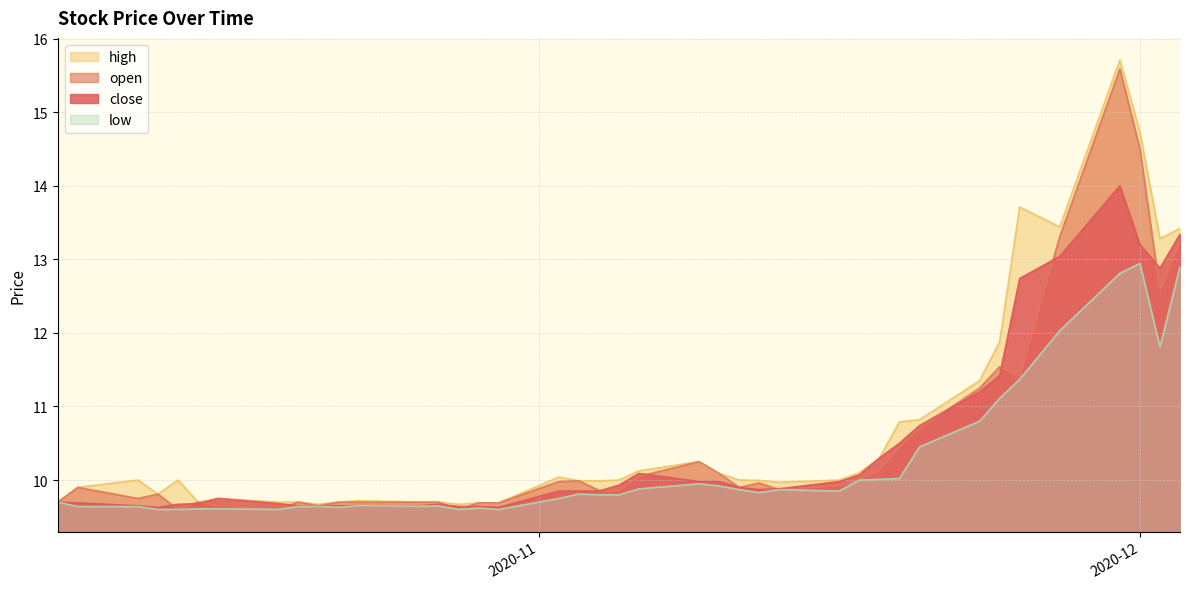

Does the chart have visible grid lines?

Yes